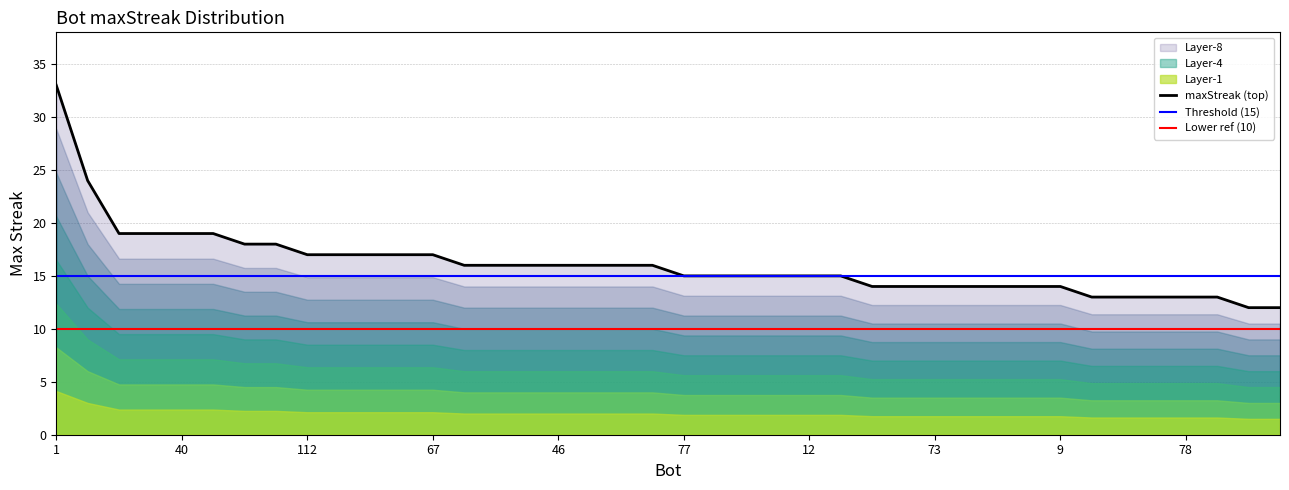

What is the ratio of the value at 109 to the value at 84?

1.1